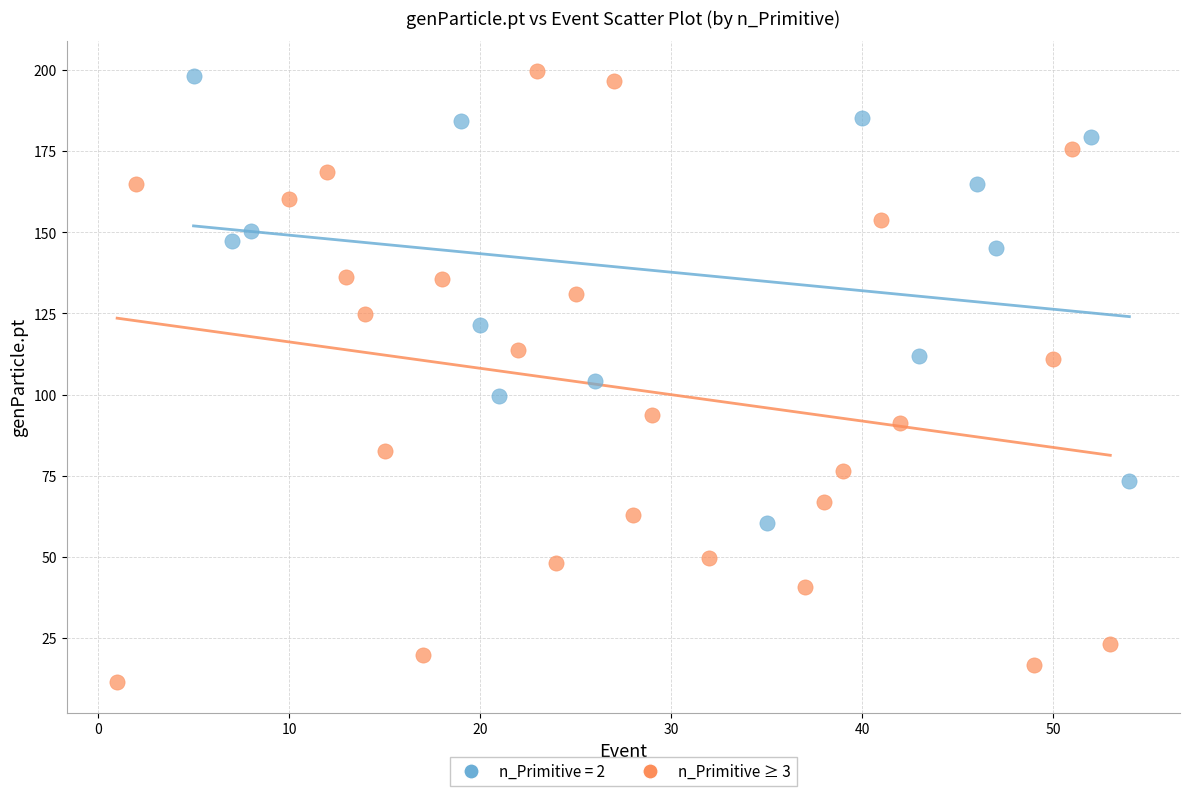

Which series has the largest Y range (max minus min)?

n_Primitive ≥ 3